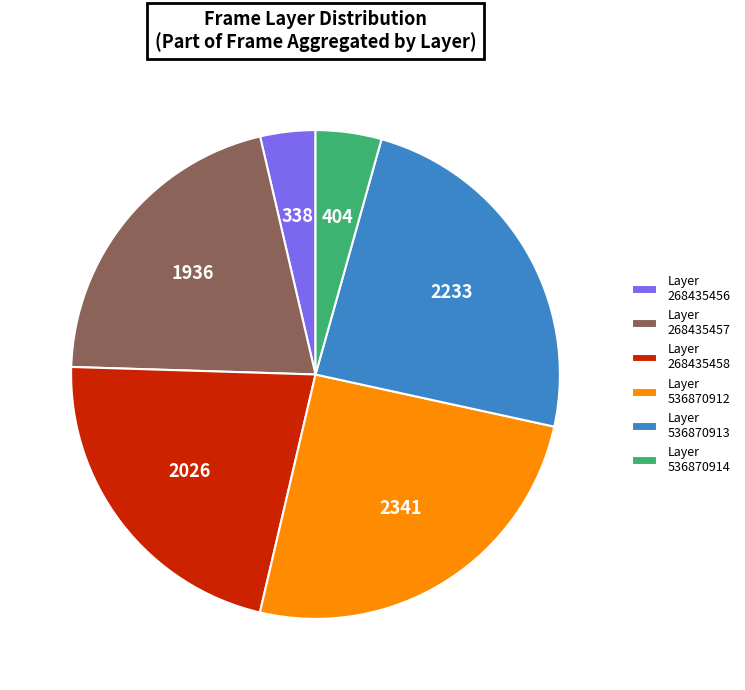

What is the ratio of the value at Layer 536870912 to the value at Layer 268435457?

1.2